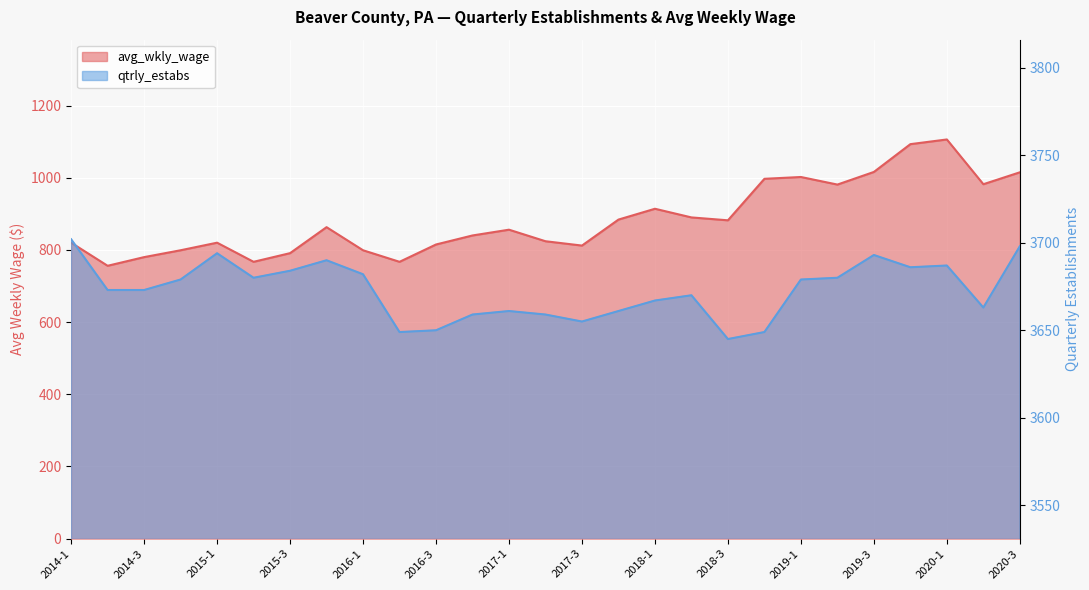

What is the sum of all avg_wkly_wage values?

23871